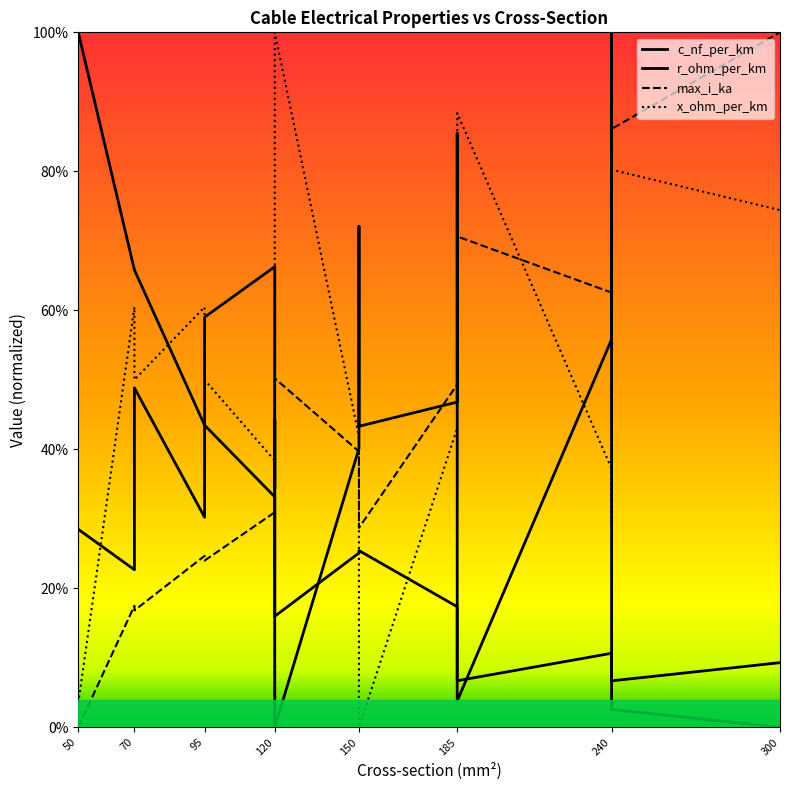

What is the total value across all series at 120?

1.7